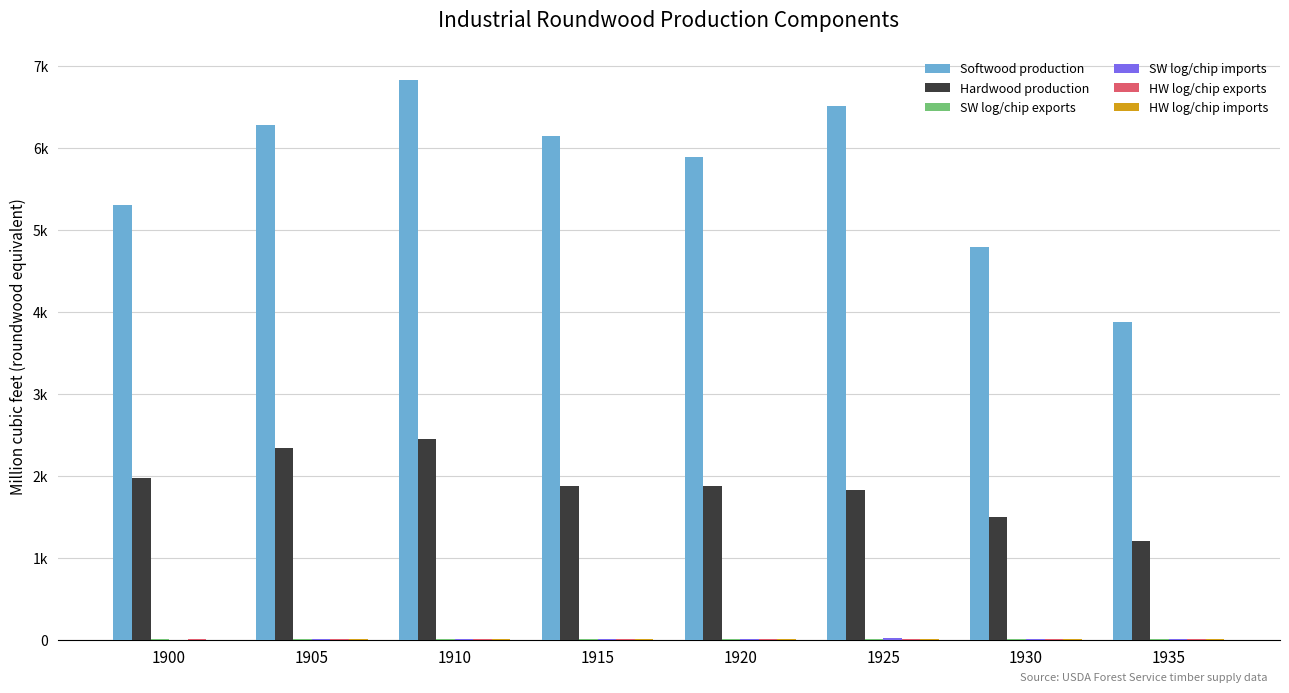

Are the bars horizontal?

No